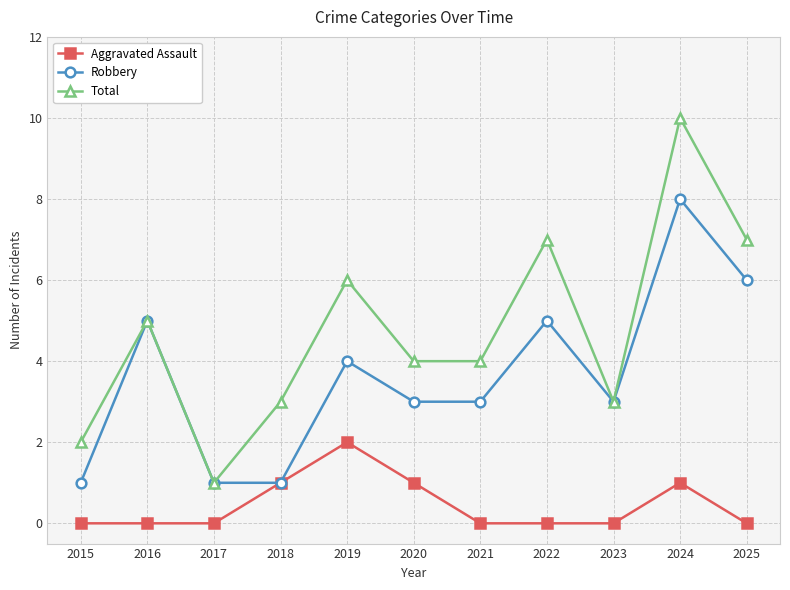

What is the sum of all Robbery values?

40